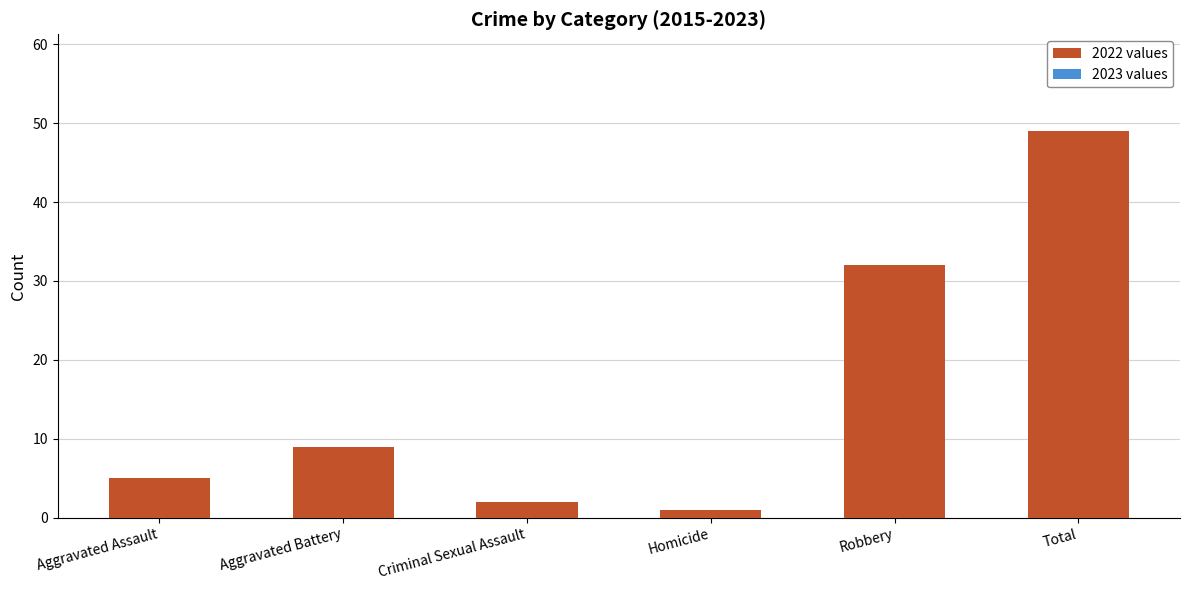

What position from the right is Criminal Sexual Assault?

4